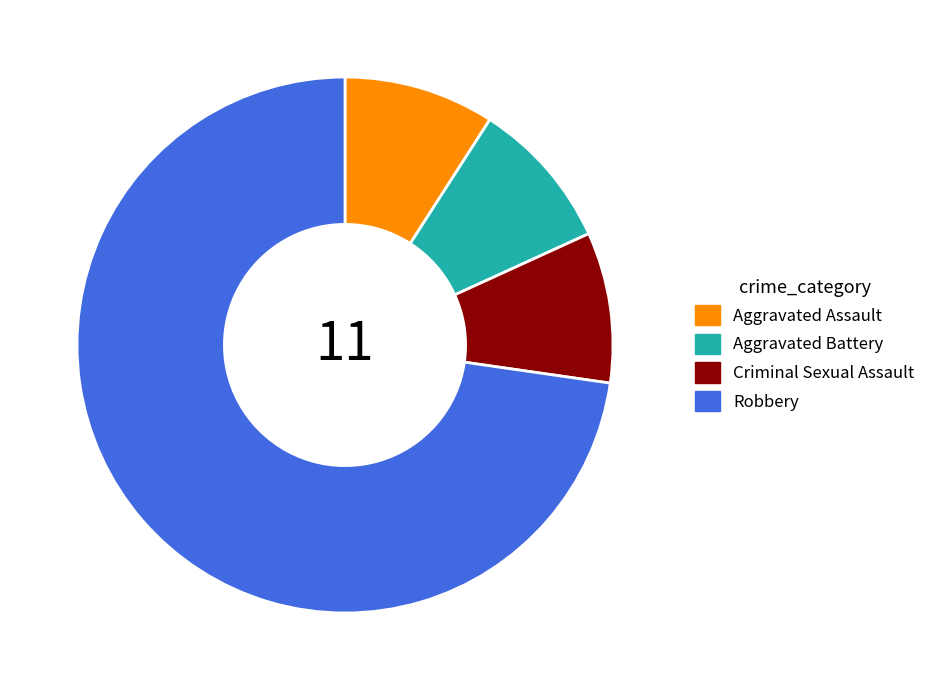

Is the sum of Robbery and Aggravated Battery greater than half?

Yes